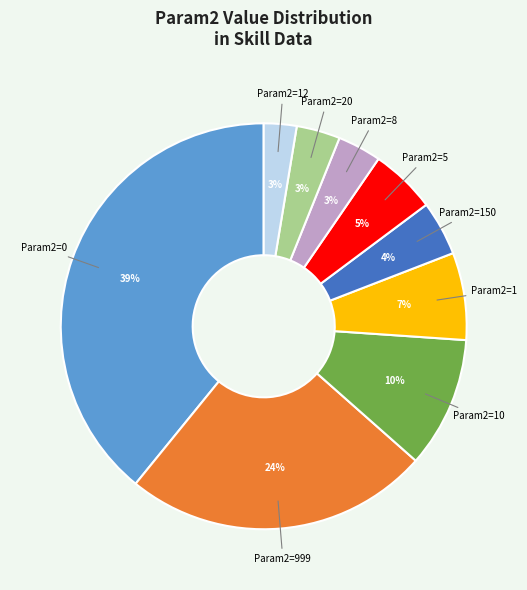

To the nearest percent, what portion does Param2=12 represent?

3%